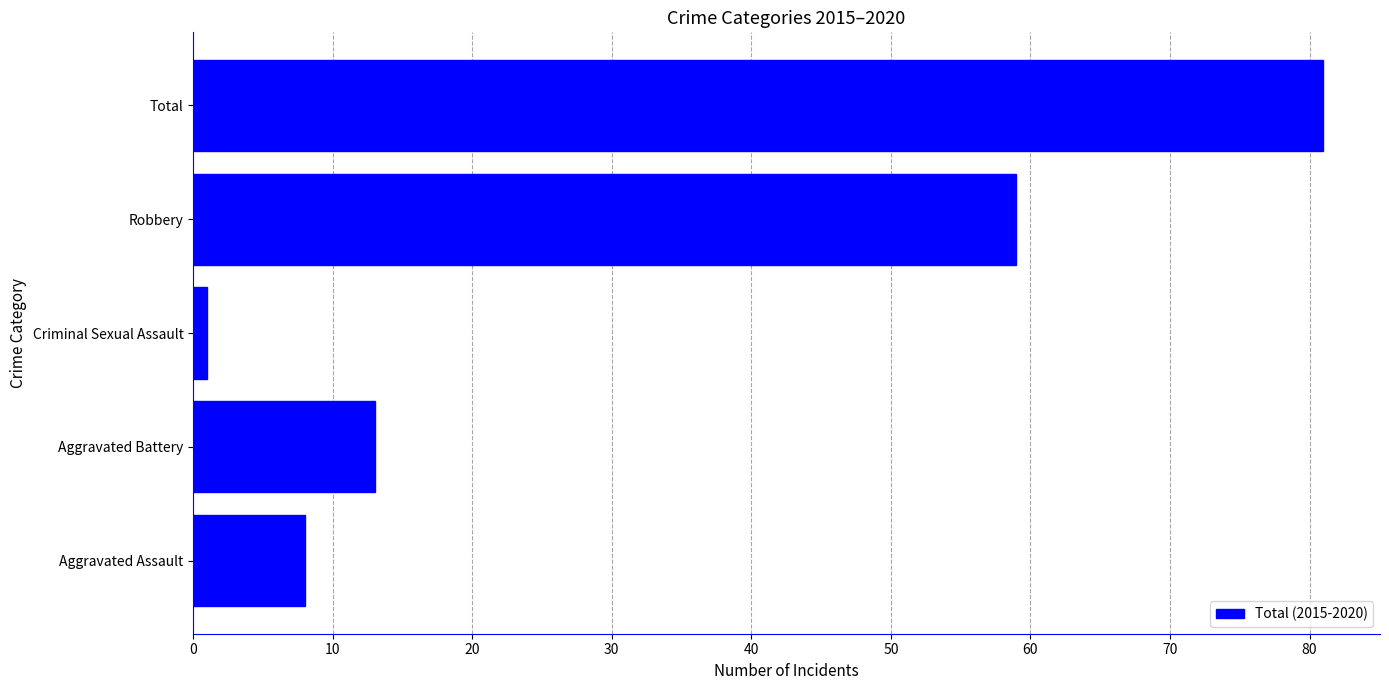

Count the number of data series in this chart.

1